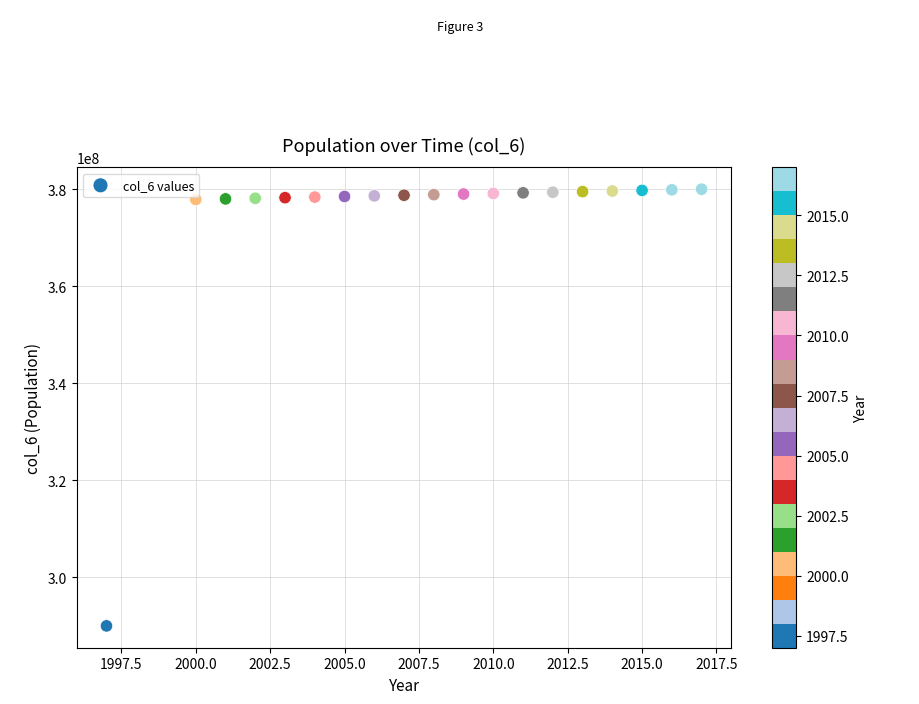

What is the range of X values (max minus min)?

20